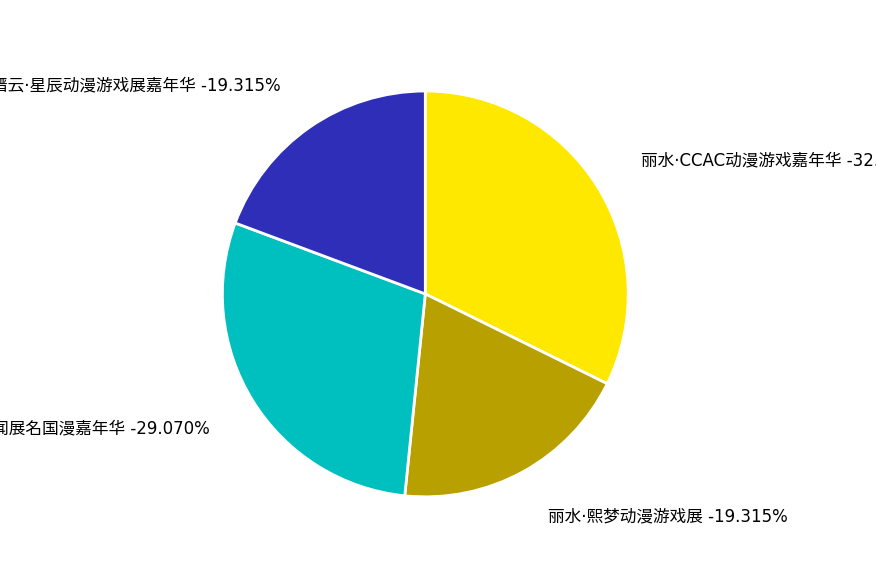

Does 丽水·CCAC动漫游戏嘉年华 account for over 50% of the chart?

No